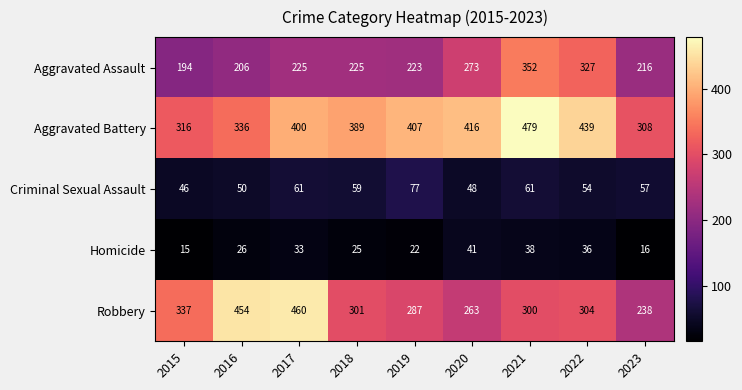

At how many categories does at least one series exceed 433?

4